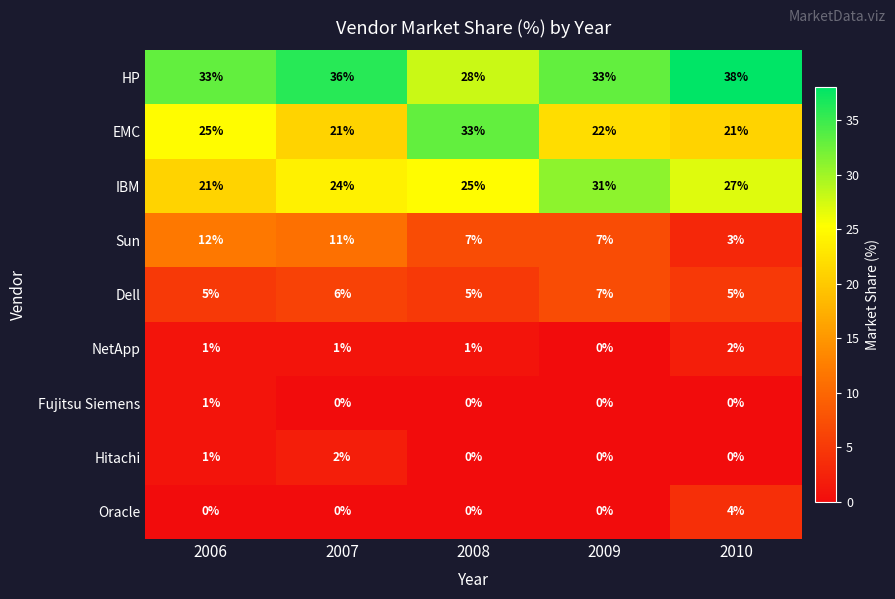

The HP series shows 37 at 2008. True or false?

False